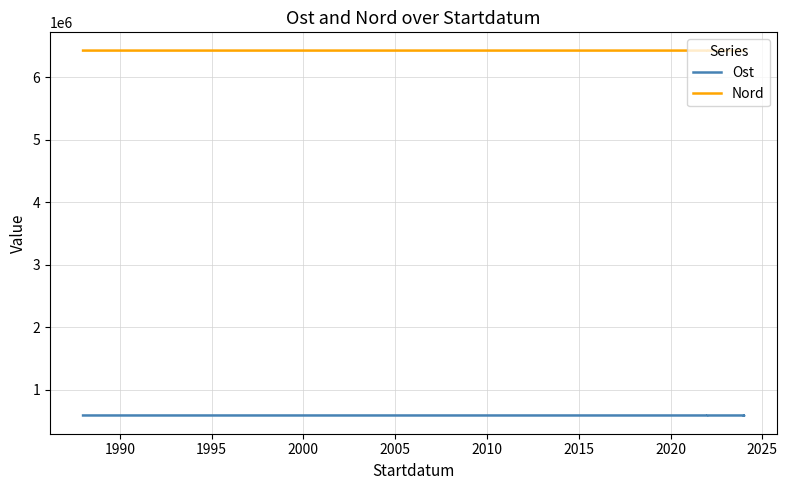

Rank the series by their maximum value, from lowest to highest.

Ost, Nord